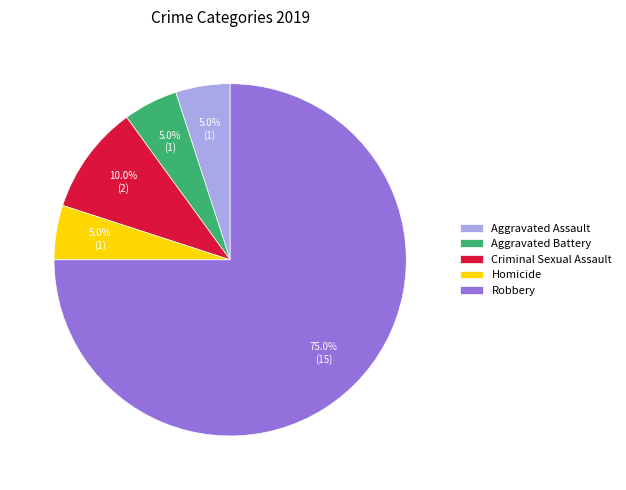

Is there any slice that represents more than half of the pie?

Yes